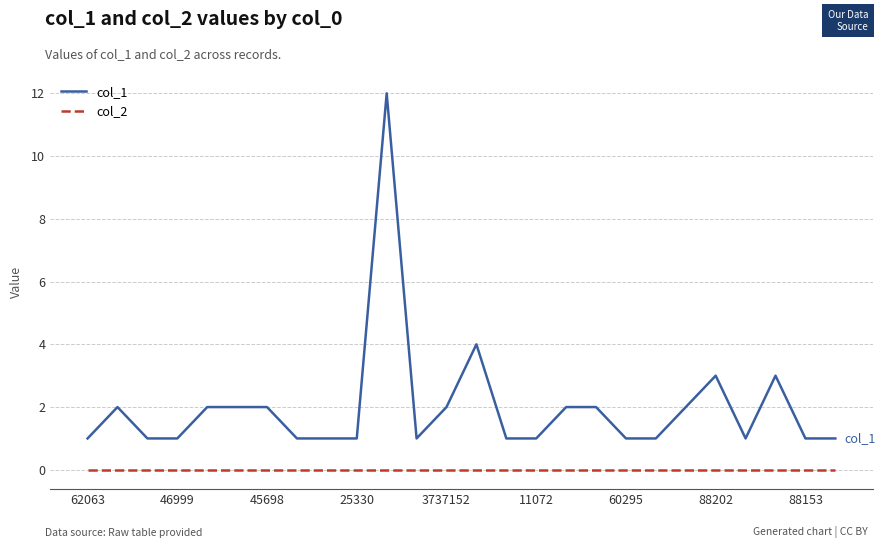

True or false: col_1 and col_2 intersect in this chart.

False